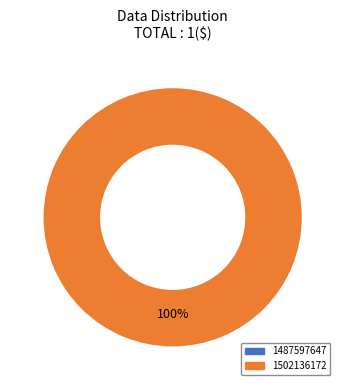

What is the majority slice?

1502136172